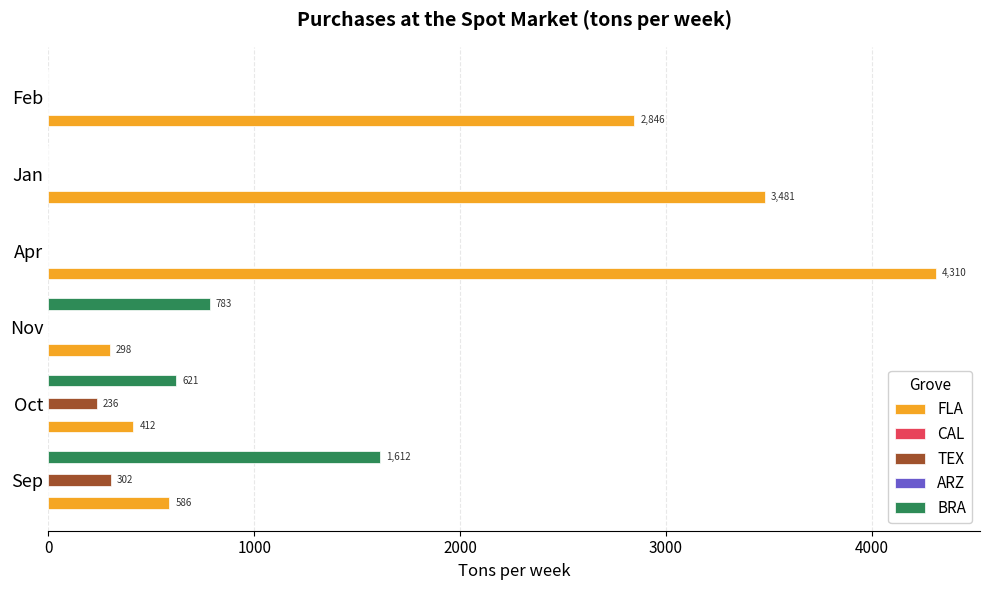

How many groups of bars are there?

6